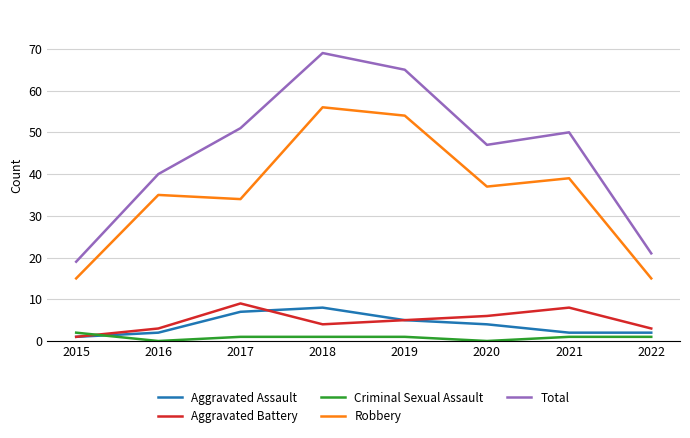

What is the total value across all series at 2015?

38